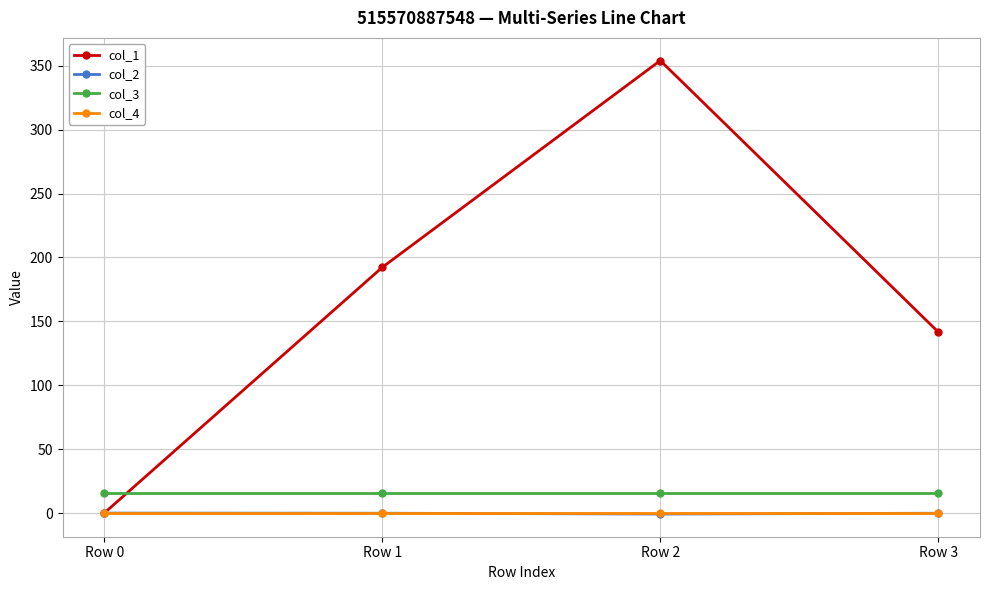

What is the average value of the col_3 series?

16.0